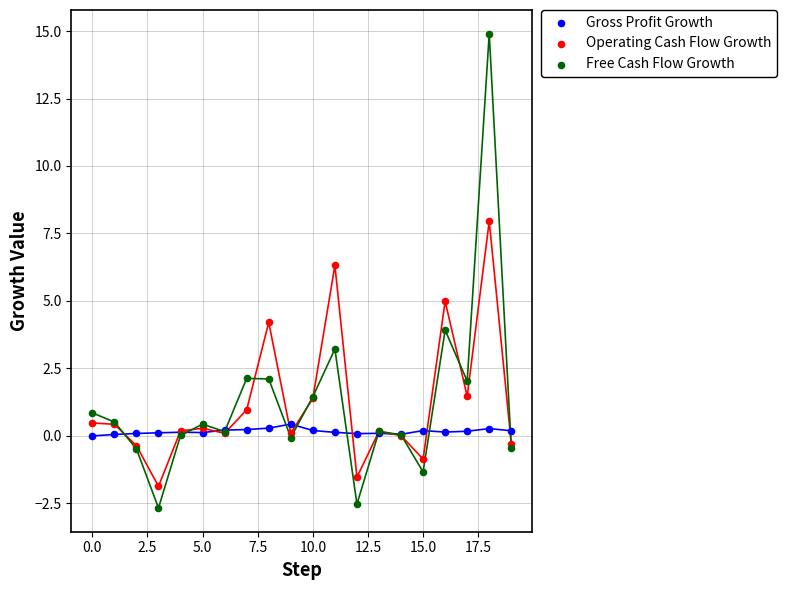

Which series has the widest spread of Y values?

Free Cash Flow Growth